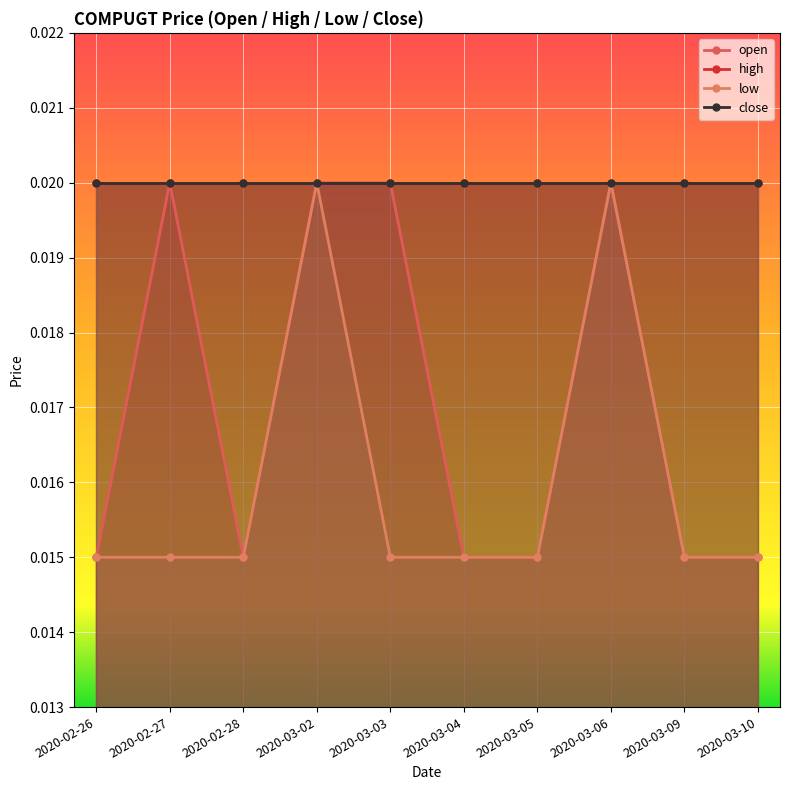

The open series shows 0.0 at 2020-03-02. True or false?

True